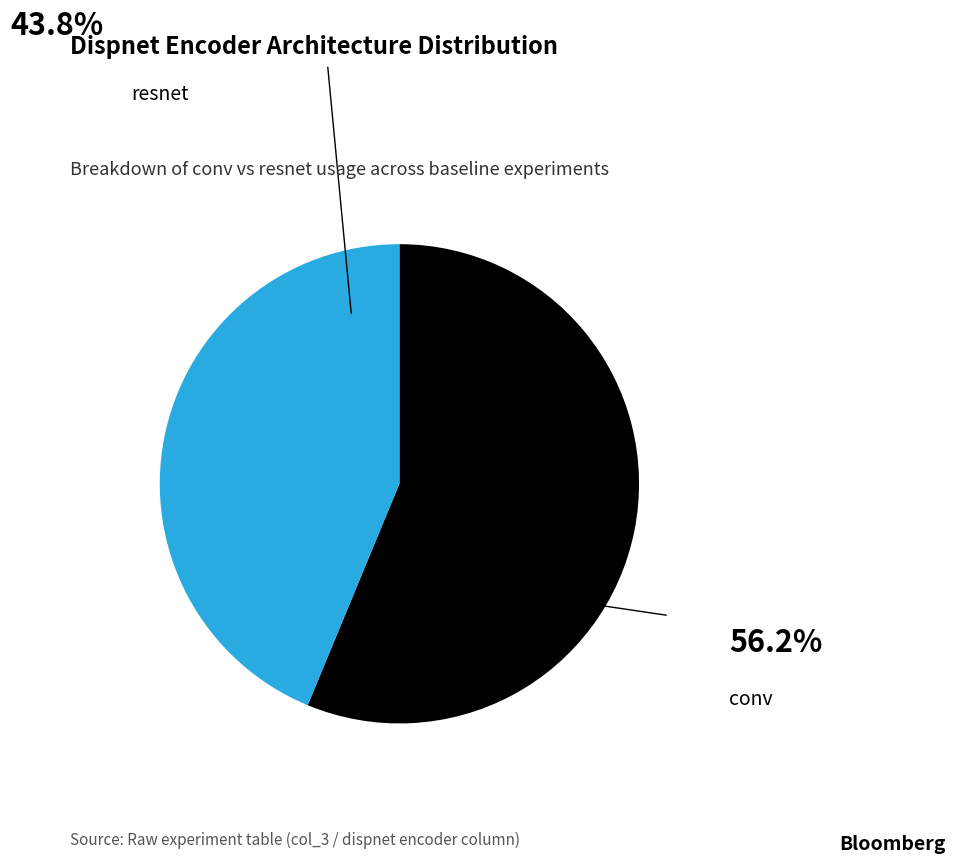

The conv slice represents 63% of the pie. True or false?

False